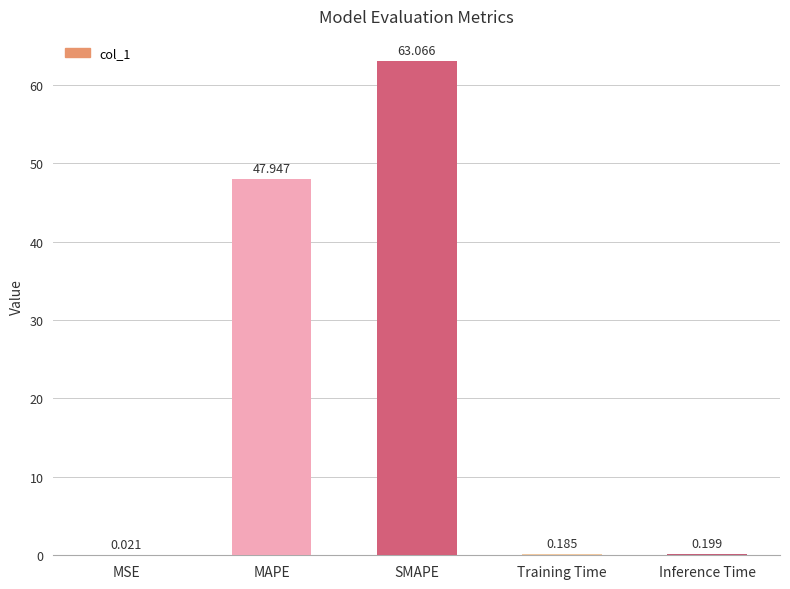

Between Inference Time and MAPE, which is larger?

MAPE